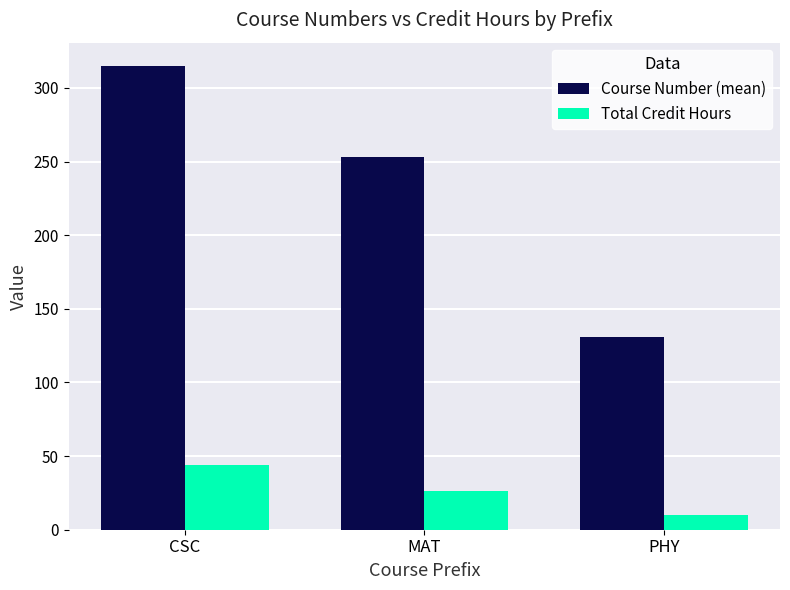

How many categories are shown in the chart?

3